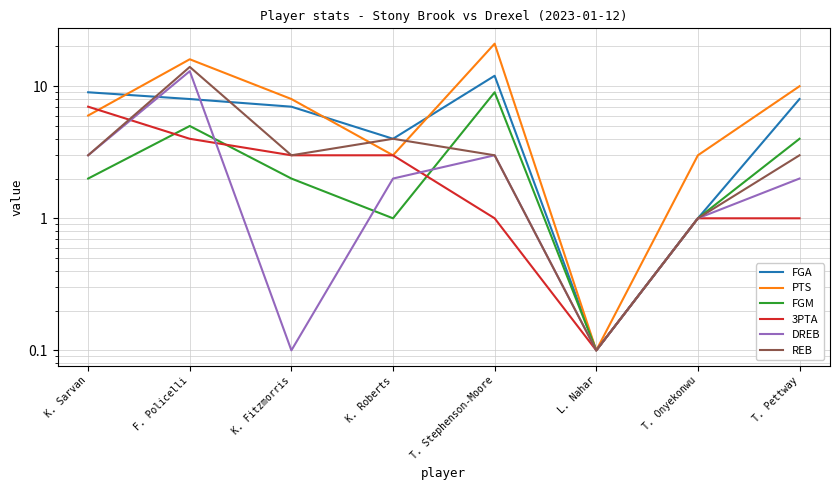

At how many categories does at least one series exceed 12?

2